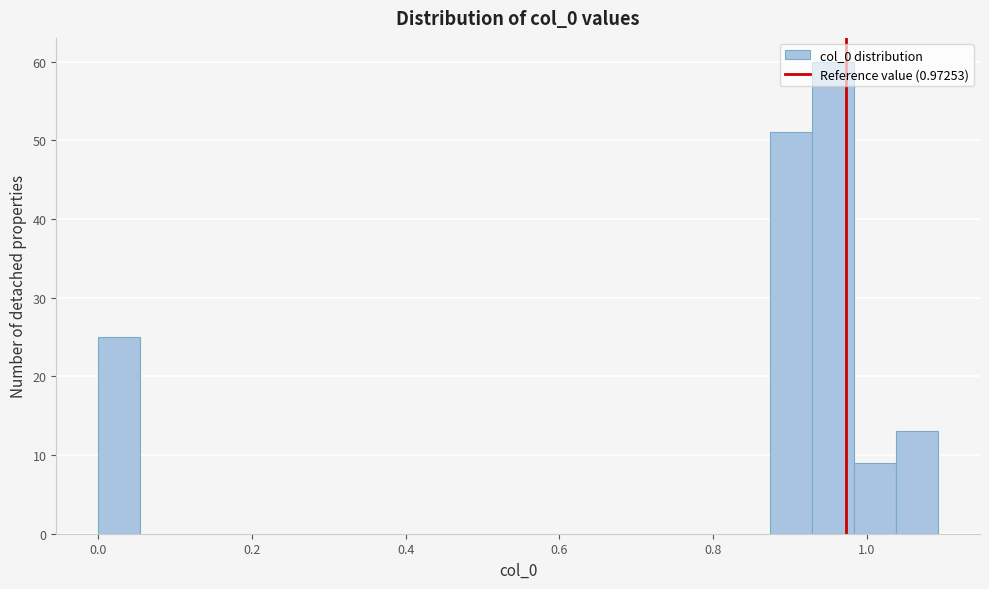

Read against the x-axis, roughly where is the centre of the tallest bar?

0.96